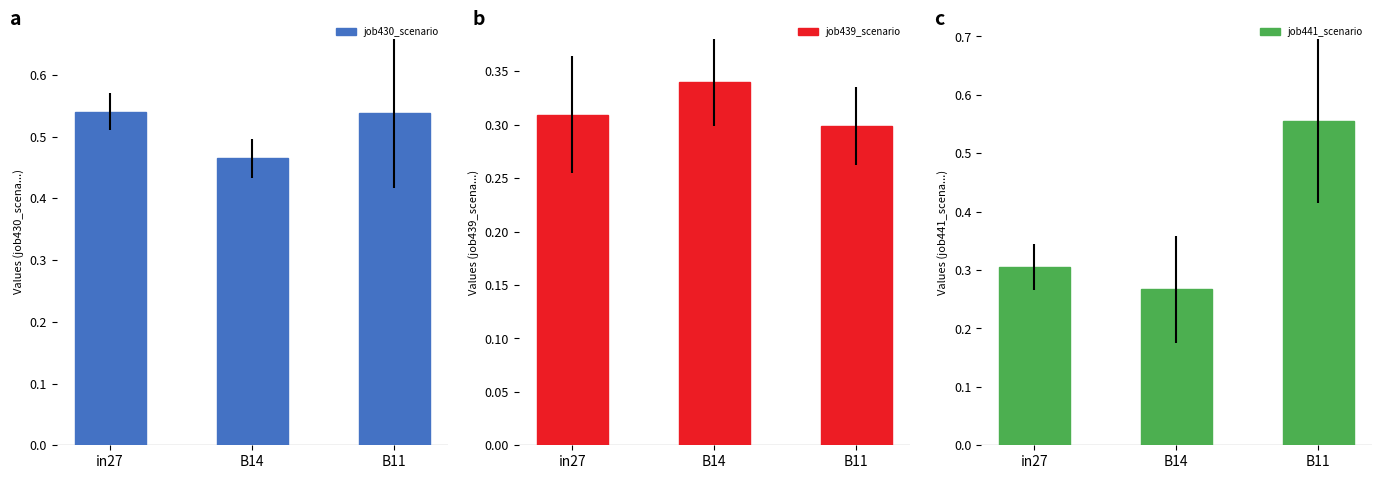

What is the sum of the job441_scenario3_868 values at B11 and in27?

0.9